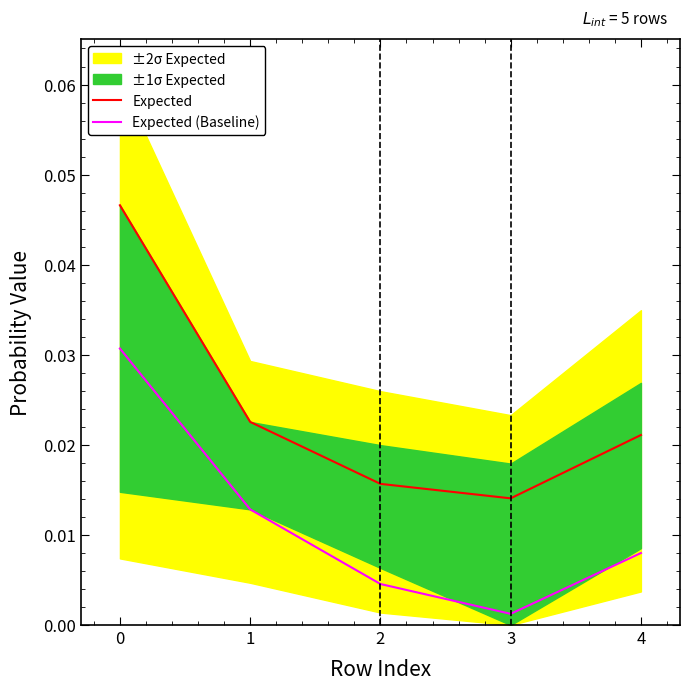

Is the value of Expected at 2 greater than the value of Expected (Baseline) at 0?

No